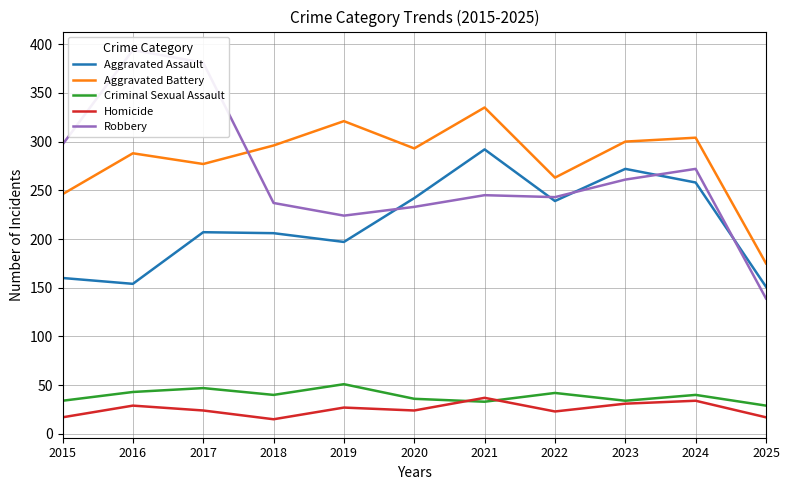

At which category does the chart reach its peak across all series?

2016